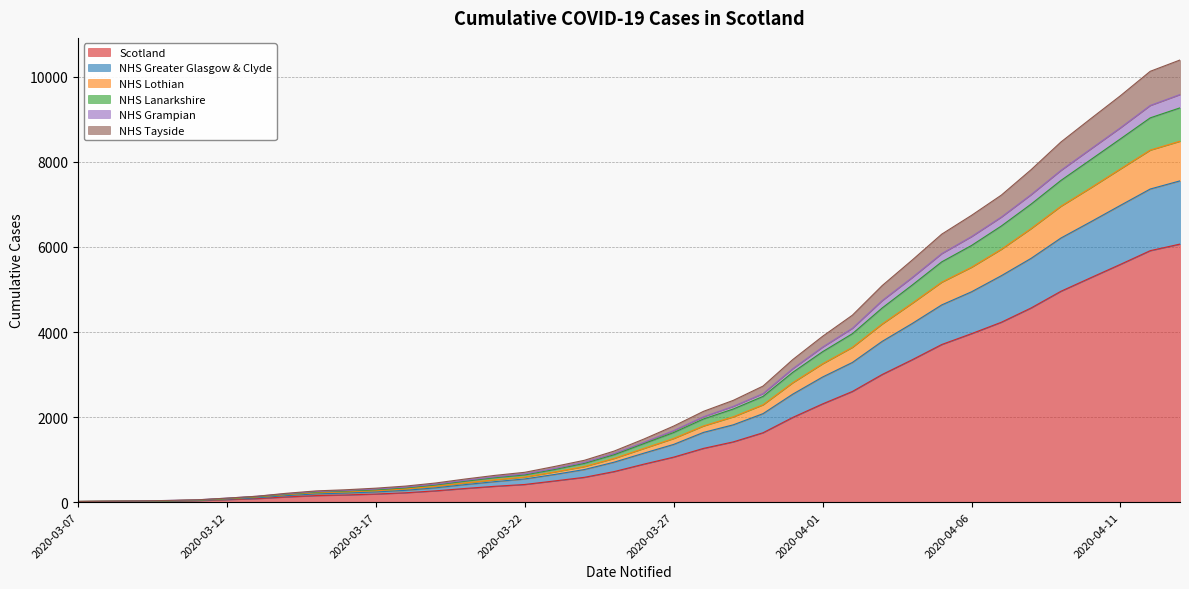

List the labels in order of NHS Lanarkshire value, largest first.

2020-04-13, 2020-04-12, 2020-04-11, 2020-04-10, 2020-04-09, 2020-04-08, 2020-04-07, 2020-04-06, 2020-04-05, 2020-04-04, 2020-04-03, 2020-04-02, 2020-04-01, 2020-03-31, 2020-03-30, 2020-03-29, 2020-03-28, 2020-03-27, 2020-03-26, 2020-03-25, 2020-03-24, 2020-03-23, 2020-03-22, 2020-03-21, 2020-03-20, 2020-03-19, 2020-03-18, 2020-03-17, 2020-03-16, 2020-03-15, 2020-03-14, 2020-03-13, 2020-03-12, 2020-03-11, 2020-03-10, 2020-03-09, 2020-03-08, 2020-03-07